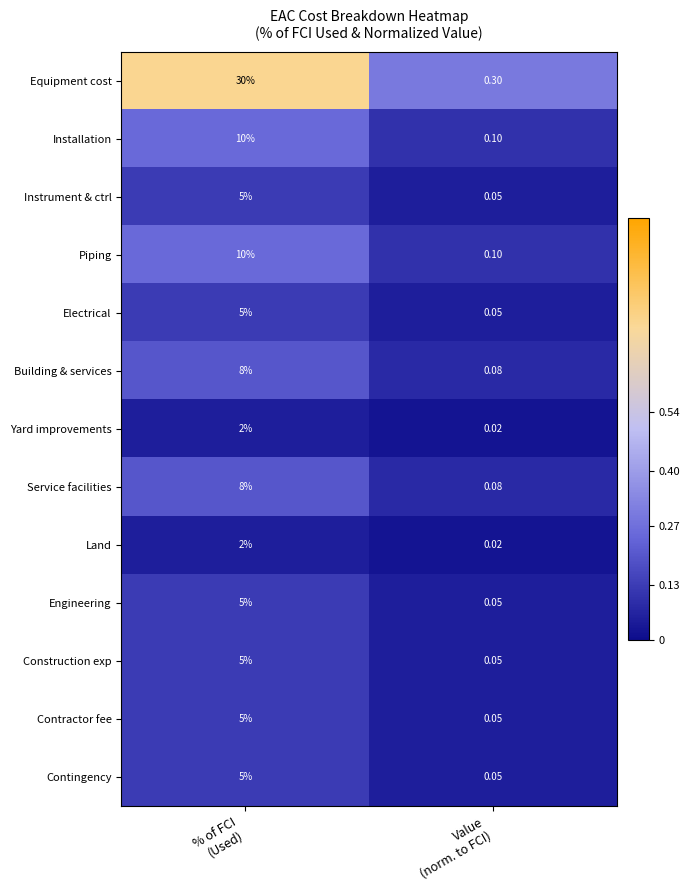

Which label corresponds to the smallest value in the chart?

Value
(norm. to FCI)